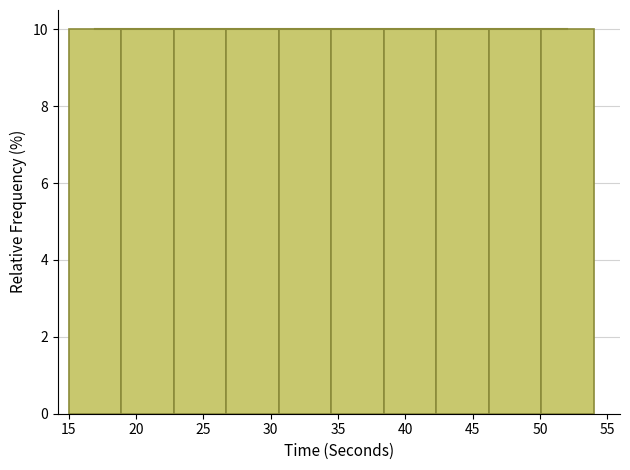

Reading left to right, list every bar in this chart as the range it spans on the x-axis followed by its height. Neither the bar edges nor the heights are printed on the chart, so give them approximately, as read against the axes.

15.0 to 18.9: 10
18.9 to 22.8: 10
22.8 to 26.7: 10
26.7 to 30.6: 10
30.6 to 34.5: 10
34.5 to 38.4: 10
38.4 to 42.3: 10
42.3 to 46.2: 10
46.2 to 50.1: 10
50.1 to 54.0: 10